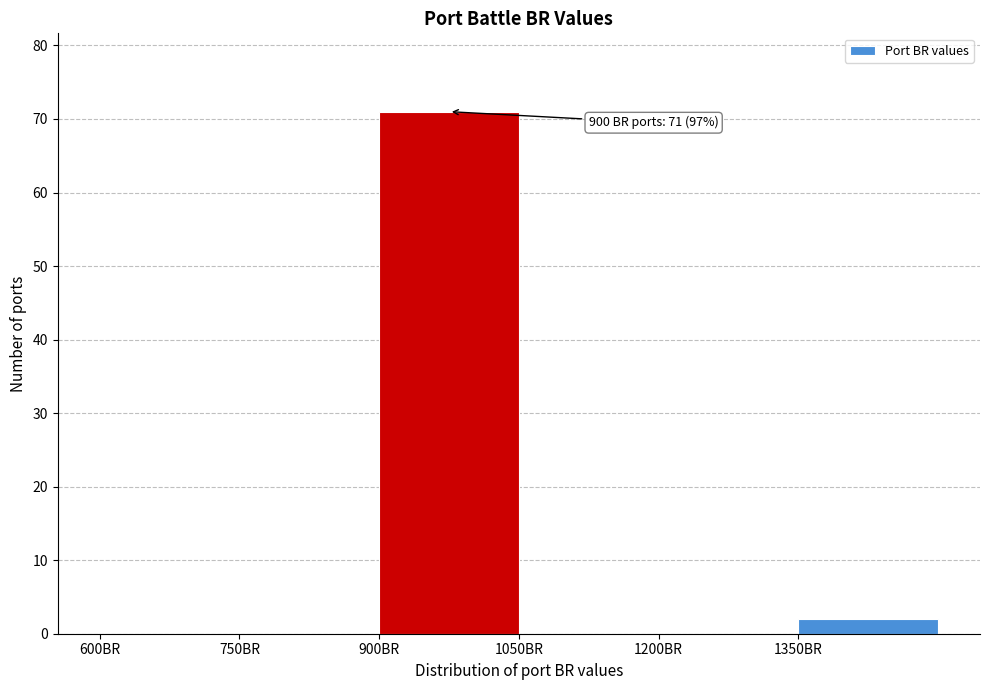

Which range on the x-axis has the tallest bar?

900 to 1050